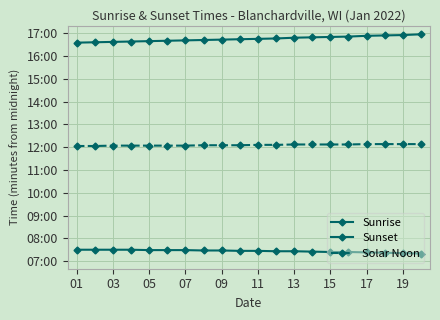

Is this an area chart (filled region under the line)?

No